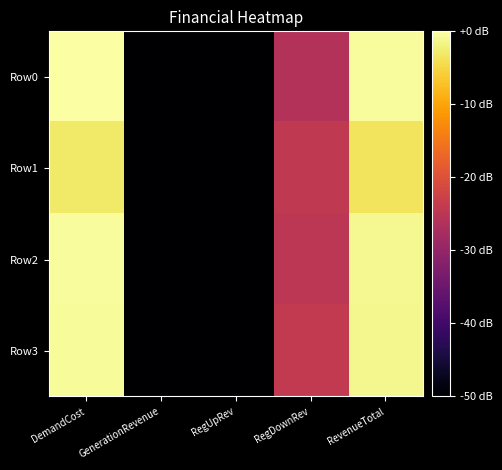

Reading right to left, extract all data points from this chart.

Row0: RevenueTotal=-0.4	RegDownRev=-26.1	RegUpRev=-223.9	GenerationRevenue=-223.9	DemandCost=0.0
Row1: RevenueTotal=-3.7	RegDownRev=-24.3	RegUpRev=-223.9	GenerationRevenue=-223.9	DemandCost=-2.9
Row2: RevenueTotal=-1.1	RegDownRev=-24.9	RegUpRev=-223.9	GenerationRevenue=-223.9	DemandCost=-0.5
Row3: RevenueTotal=-1.3	RegDownRev=-24.1	RegUpRev=-223.9	GenerationRevenue=-223.9	DemandCost=-0.7